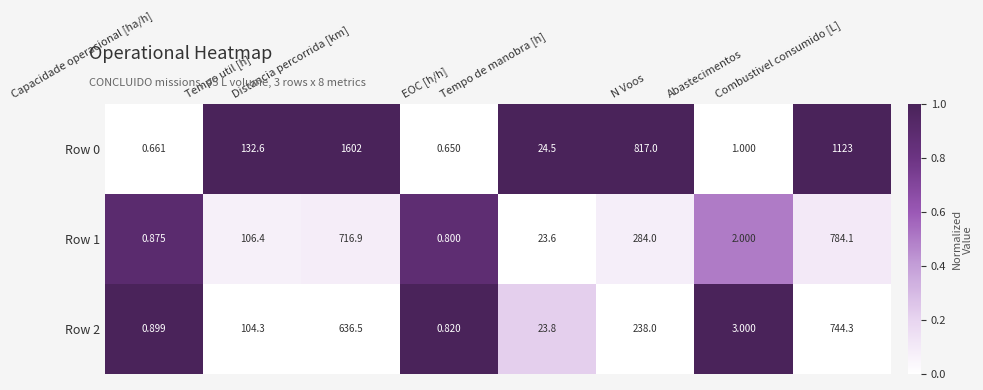

List the series in order of their peak value, lowest first.

Row 2, Row 1, Row 0